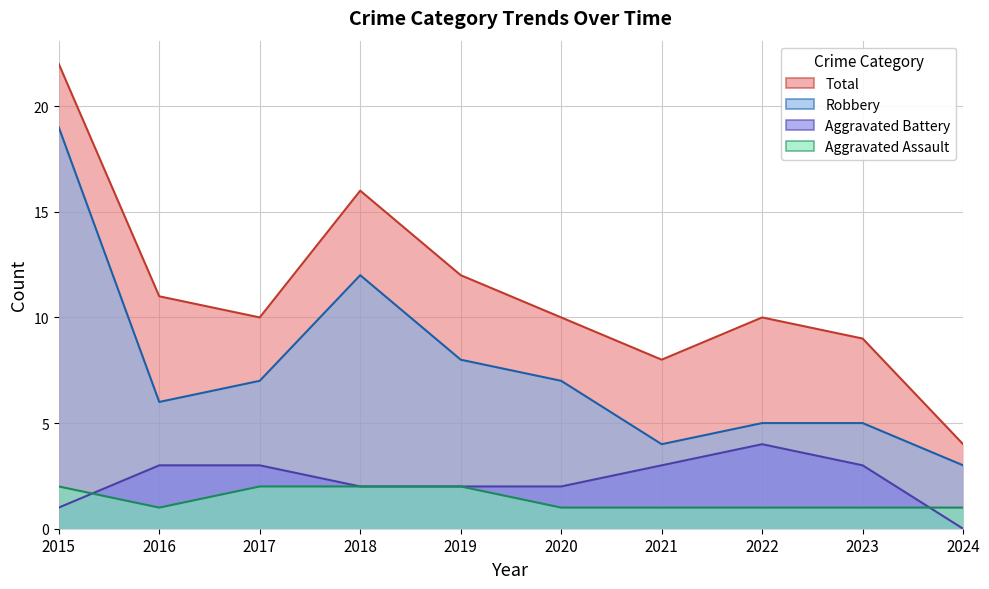

Which series has the widest spread of values?

Total